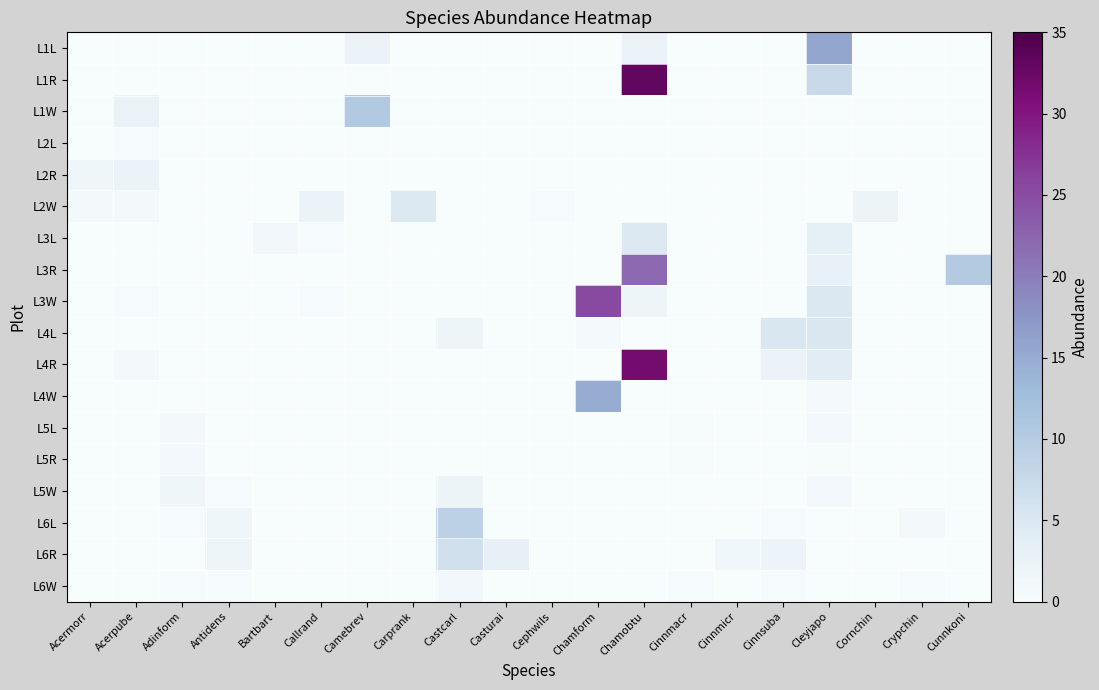

Reading left to right, transcribe all the data shown in this chart.

L1L: Acermorr=0.0	Acerpube=0.0	Adinform=0.0	Antidens=0.0	Bartbart=0.0	Callrand=0.0	Camebrev=2.2	Carprank=0.0	Castcarl=0.0	Casturai=0.0	Cephwils=0.0	Chamform=0.0	Chamobtu=2.5	Cinnmacr=0.0	Cinnmicr=0.0	Cinnsuba=0.0	Cleyjapo=15.7	Cornchin=0.0	Crypchin=0.0	Cunnkoni=0.0
L1R: Acermorr=0.0	Acerpube=0.0	Adinform=0.0	Antidens=0.0	Bartbart=0.0	Callrand=0.0	Camebrev=0.0	Carprank=0.0	Castcarl=0.0	Casturai=0.0	Cephwils=0.0	Chamform=0.0	Chamobtu=33.1	Cinnmacr=0.0	Cinnmicr=0.0	Cinnsuba=0.0	Cleyjapo=7.6	Cornchin=0.0	Crypchin=0.0	Cunnkoni=0.0
L1W: Acermorr=0.0	Acerpube=2.7	Adinform=0.0	Antidens=0.0	Bartbart=0.0	Callrand=0.0	Camebrev=10.7	Carprank=0.0	Castcarl=0.0	Casturai=0.0	Cephwils=0.0	Chamform=0.0	Chamobtu=0.0	Cinnmacr=0.0	Cinnmicr=0.0	Cinnsuba=0.0	Cleyjapo=0.0	Cornchin=0.0	Crypchin=0.0	Cunnkoni=0.0
L2L: Acermorr=0.0	Acerpube=0.3	Adinform=0.0	Antidens=0.0	Bartbart=0.0	Callrand=0.0	Camebrev=0.0	Carprank=0.0	Castcarl=0.0	Casturai=0.0	Cephwils=0.0	Chamform=0.0	Chamobtu=0.0	Cinnmacr=0.0	Cinnmicr=0.0	Cinnsuba=0.0	Cleyjapo=0.0	Cornchin=0.0	Crypchin=0.0	Cunnkoni=0.0
L2R: Acermorr=1.6	Acerpube=2.4	Adinform=0.0	Antidens=0.0	Bartbart=0.0	Callrand=0.0	Camebrev=0.0	Carprank=0.0	Castcarl=0.0	Casturai=0.0	Cephwils=0.0	Chamform=0.0	Chamobtu=0.0	Cinnmacr=0.0	Cinnmicr=0.0	Cinnsuba=0.0	Cleyjapo=0.0	Cornchin=0.0	Crypchin=0.0	Cunnkoni=0.0
L2W: Acermorr=0.8	Acerpube=0.8	Adinform=0.0	Antidens=0.0	Bartbart=0.0	Callrand=2.4	Camebrev=0.0	Carprank=4.9	Castcarl=0.0	Casturai=0.0	Cephwils=0.3	Chamform=0.0	Chamobtu=0.0	Cinnmacr=0.0	Cinnmicr=0.0	Cinnsuba=0.0	Cleyjapo=0.0	Cornchin=2.1	Crypchin=0.0	Cunnkoni=0.0
L3L: Acermorr=0.0	Acerpube=0.0	Adinform=0.0	Antidens=0.0	Bartbart=1.2	Callrand=0.4	Camebrev=0.0	Carprank=0.0	Castcarl=0.0	Casturai=0.0	Cephwils=0.0	Chamform=0.0	Chamobtu=4.9	Cinnmacr=0.0	Cinnmicr=0.0	Cinnsuba=0.0	Cleyjapo=3.4	Cornchin=0.0	Crypchin=0.0	Cunnkoni=0.0
L3R: Acermorr=0.0	Acerpube=0.0	Adinform=0.0	Antidens=0.0	Bartbart=0.0	Callrand=0.0	Camebrev=0.0	Carprank=0.0	Castcarl=0.0	Casturai=0.0	Cephwils=0.0	Chamform=0.0	Chamobtu=22.1	Cinnmacr=0.0	Cinnmicr=0.0	Cinnsuba=0.0	Cleyjapo=2.8	Cornchin=0.0	Crypchin=0.0	Cunnkoni=10.3
L3W: Acermorr=0.0	Acerpube=0.3	Adinform=0.0	Antidens=0.0	Bartbart=0.0	Callrand=0.3	Camebrev=0.0	Carprank=0.0	Castcarl=0.0	Casturai=0.0	Cephwils=0.0	Chamform=25.4	Chamobtu=1.7	Cinnmacr=0.0	Cinnmicr=0.0	Cinnsuba=0.0	Cleyjapo=5.1	Cornchin=0.0	Crypchin=0.0	Cunnkoni=0.0
L4L: Acermorr=0.0	Acerpube=0.0	Adinform=0.0	Antidens=0.0	Bartbart=0.0	Callrand=0.0	Camebrev=0.0	Carprank=0.0	Castcarl=1.7	Casturai=0.0	Cephwils=0.0	Chamform=0.5	Chamobtu=0.0	Cinnmacr=0.0	Cinnmicr=0.0	Cinnsuba=5.3	Cleyjapo=5.2	Cornchin=0.0	Crypchin=0.0	Cunnkoni=0.0
L4R: Acermorr=0.0	Acerpube=0.8	Adinform=0.0	Antidens=0.0	Bartbart=0.0	Callrand=0.0	Camebrev=0.0	Carprank=0.0	Castcarl=0.0	Casturai=0.0	Cephwils=0.0	Chamform=0.0	Chamobtu=31.6	Cinnmacr=0.0	Cinnmicr=0.0	Cinnsuba=2.2	Cleyjapo=4.2	Cornchin=0.0	Crypchin=0.0	Cunnkoni=0.0
L4W: Acermorr=0.0	Acerpube=0.0	Adinform=0.0	Antidens=0.0	Bartbart=0.0	Callrand=0.0	Camebrev=0.0	Carprank=0.0	Castcarl=0.0	Casturai=0.0	Cephwils=0.0	Chamform=14.9	Chamobtu=0.0	Cinnmacr=0.0	Cinnmicr=0.0	Cinnsuba=0.0	Cleyjapo=0.6	Cornchin=0.0	Crypchin=0.0	Cunnkoni=0.0
L5L: Acermorr=0.0	Acerpube=0.0	Adinform=0.8	Antidens=0.0	Bartbart=0.0	Callrand=0.0	Camebrev=0.0	Carprank=0.0	Castcarl=0.0	Casturai=0.0	Cephwils=0.0	Chamform=0.0	Chamobtu=0.0	Cinnmacr=0.3	Cinnmicr=0.0	Cinnsuba=0.0	Cleyjapo=0.8	Cornchin=0.0	Crypchin=0.0	Cunnkoni=0.0
L5R: Acermorr=0.0	Acerpube=0.0	Adinform=0.8	Antidens=0.0	Bartbart=0.0	Callrand=0.0	Camebrev=0.0	Carprank=0.0	Castcarl=0.0	Casturai=0.0	Cephwils=0.0	Chamform=0.0	Chamobtu=0.0	Cinnmacr=0.2	Cinnmicr=0.0	Cinnsuba=0.0	Cleyjapo=0.2	Cornchin=0.0	Crypchin=0.0	Cunnkoni=0.0
L5W: Acermorr=0.0	Acerpube=0.0	Adinform=1.6	Antidens=0.3	Bartbart=0.0	Callrand=0.0	Camebrev=0.0	Carprank=0.0	Castcarl=2.1	Casturai=0.0	Cephwils=0.0	Chamform=0.0	Chamobtu=0.0	Cinnmacr=0.0	Cinnmicr=0.0	Cinnsuba=0.0	Cleyjapo=0.9	Cornchin=0.0	Crypchin=0.0	Cunnkoni=0.0
L6L: Acermorr=0.0	Acerpube=0.0	Adinform=0.4	Antidens=1.5	Bartbart=0.0	Callrand=0.0	Camebrev=0.0	Carprank=0.0	Castcarl=9.2	Casturai=0.0	Cephwils=0.0	Chamform=0.0	Chamobtu=0.0	Cinnmacr=0.0	Cinnmicr=0.0	Cinnsuba=0.4	Cleyjapo=0.0	Cornchin=0.0	Crypchin=0.8	Cunnkoni=0.0
L6R: Acermorr=0.0	Acerpube=0.0	Adinform=0.0	Antidens=1.7	Bartbart=0.0	Callrand=0.0	Camebrev=0.0	Carprank=0.0	Castcarl=6.5	Casturai=3.1	Cephwils=0.0	Chamform=0.0	Chamobtu=0.0	Cinnmacr=0.0	Cinnmicr=1.3	Cinnsuba=1.9	Cleyjapo=0.0	Cornchin=0.0	Crypchin=0.0	Cunnkoni=0.0
L6W: Acermorr=0.0	Acerpube=0.0	Adinform=0.4	Antidens=0.4	Bartbart=0.0	Callrand=0.0	Camebrev=0.0	Carprank=0.0	Castcarl=1.1	Casturai=0.0	Cephwils=0.0	Chamform=0.0	Chamobtu=0.0	Cinnmacr=0.4	Cinnmicr=0.0	Cinnsuba=0.4	Cleyjapo=0.0	Cornchin=0.0	Crypchin=0.4	Cunnkoni=0.0